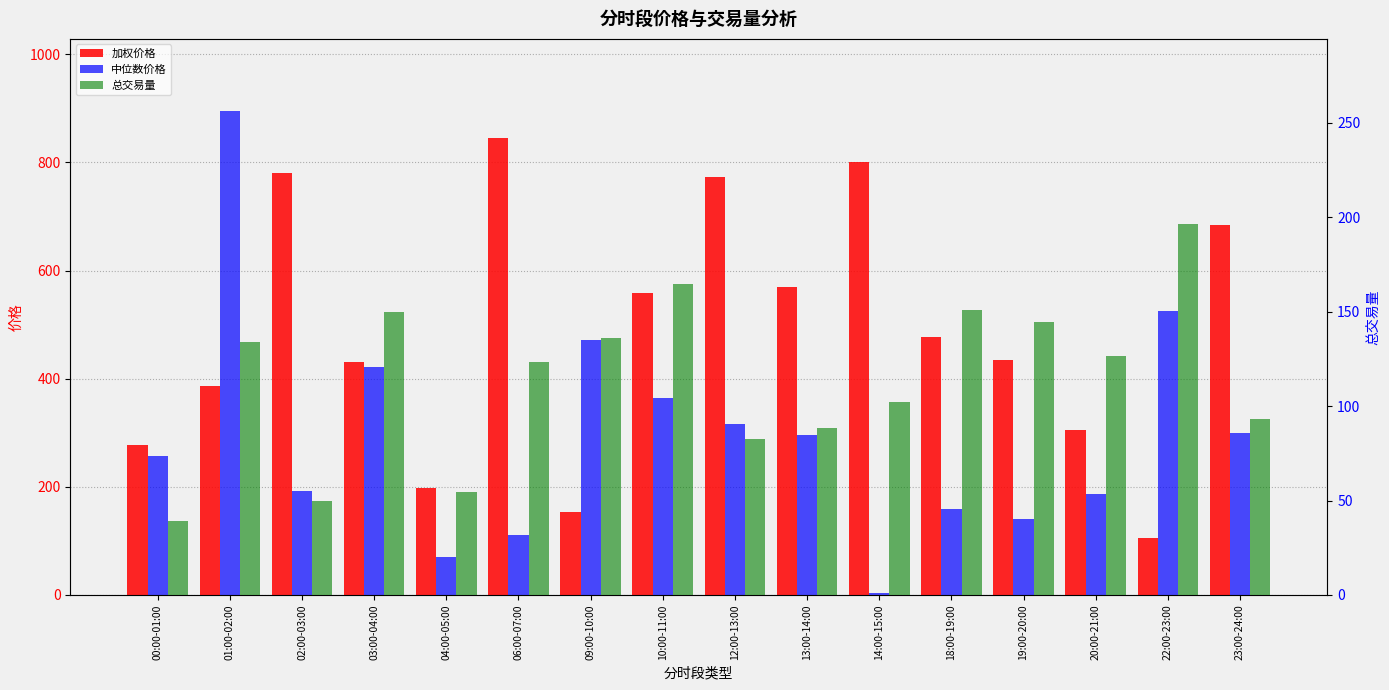

Which series has the widest spread of values?

中位数价格